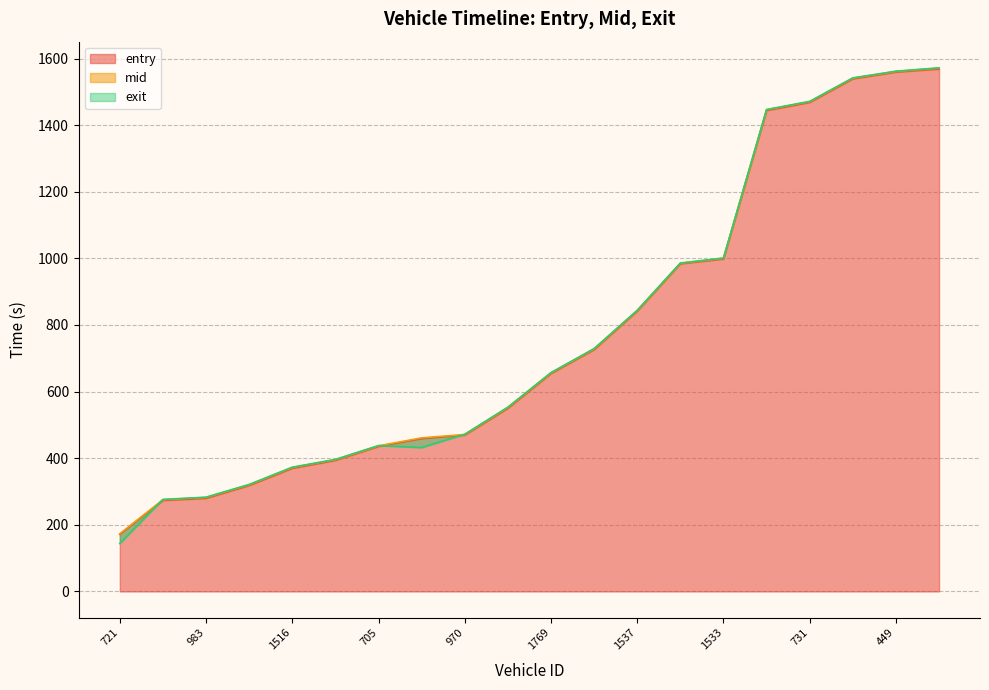

How many data points in mid are above 656?

10